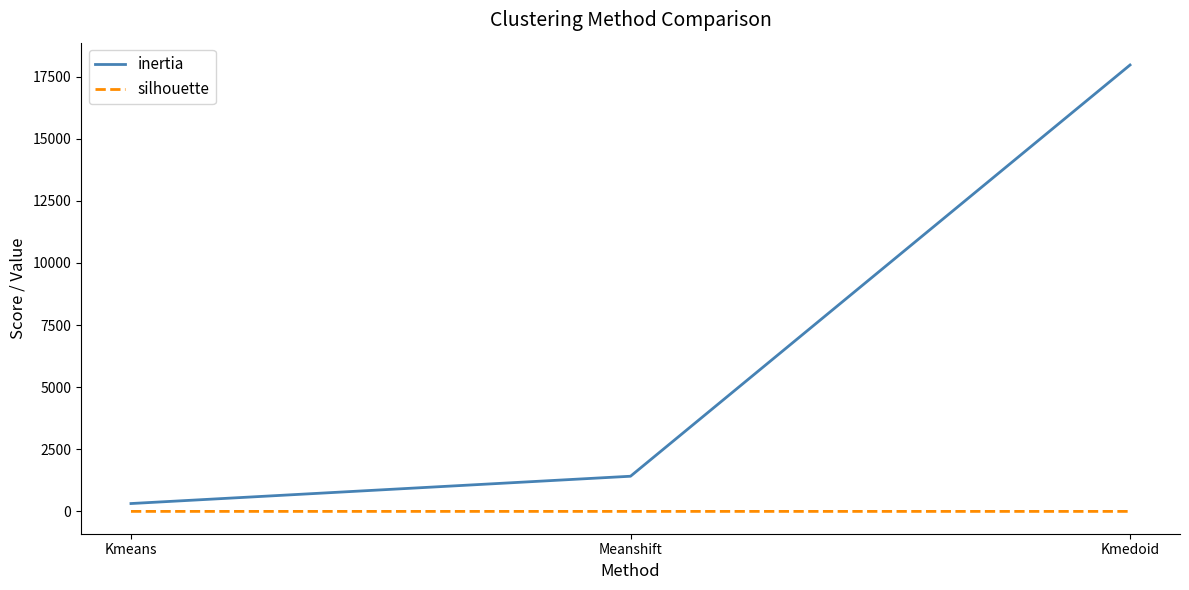

Which series has the largest range (max minus min)?

inertia